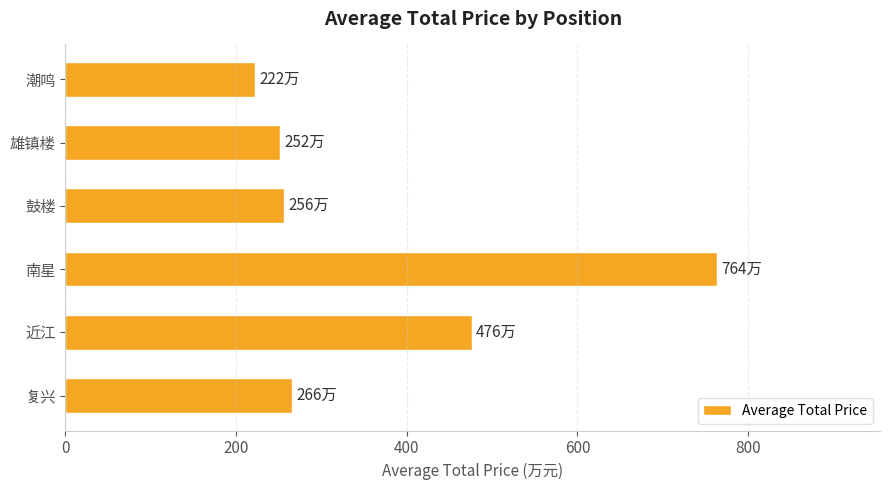

Where is the data nearest to the value 493?

近江